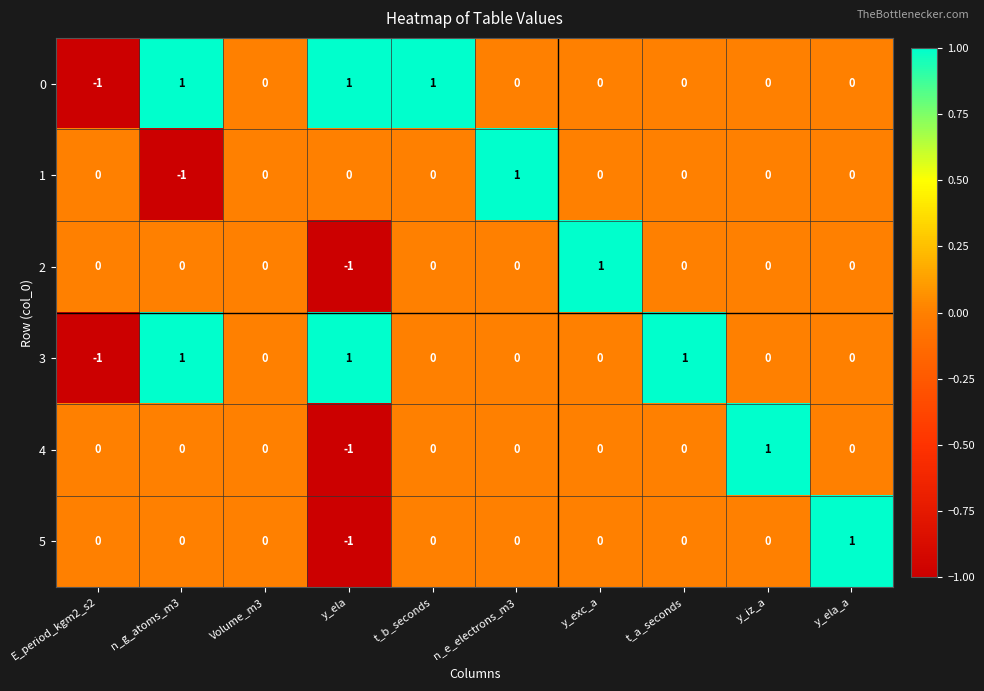

Is it true that 3 equals 0 at n_e_electrons_m3?

True